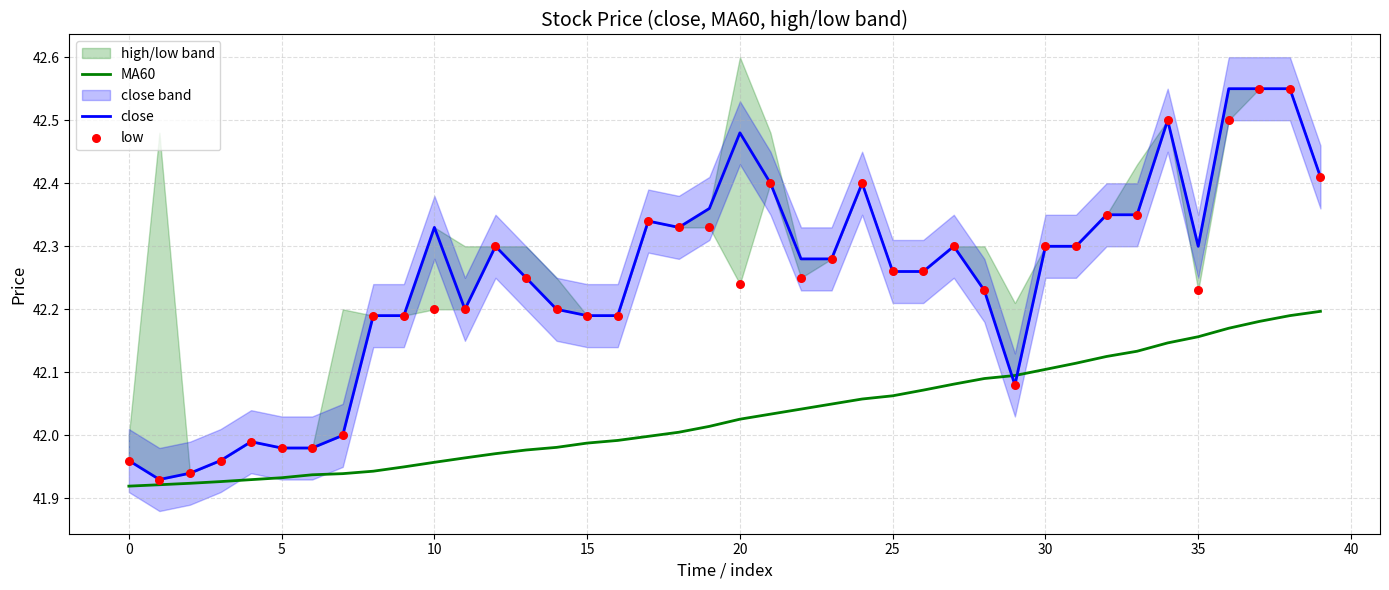

Which series reaches the minimum Y coordinate?

MA60